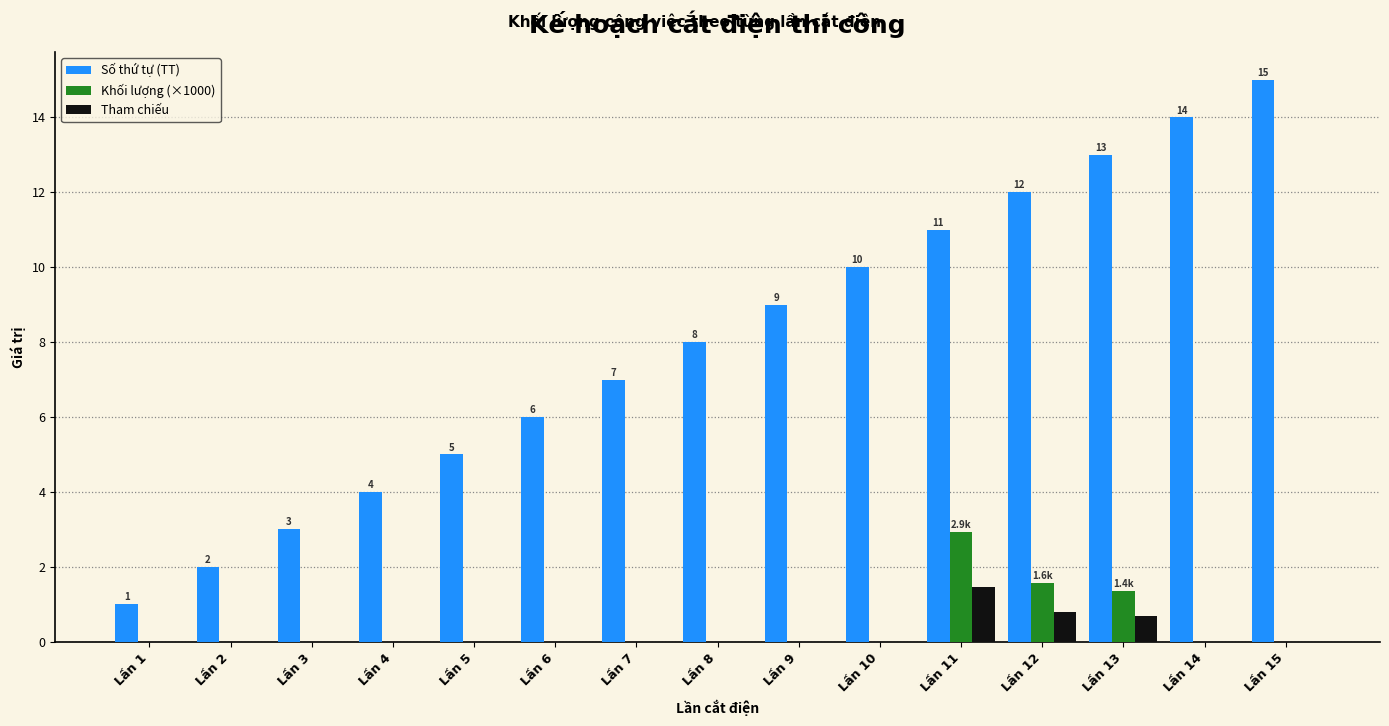

Reading left to right, extract all data points from this chart.

Số thứ tự (TT): 1.0	2.0	3.0	4.0	5.0	6.0	7.0	8.0	9.0	10.0	11.0	12.0	13.0	14.0	15.0
Khối lượng (×1000): 0.0	0.0	0.0	0.0	0.0	0.0	0.0	0.0	0.0	0.0	2.9	1.6	1.4	0.0	0.0
Tham chiếu: 0.0	0.0	0.0	0.0	0.0	0.0	0.0	0.0	0.0	0.0	1.5	0.8	0.7	0.0	0.0